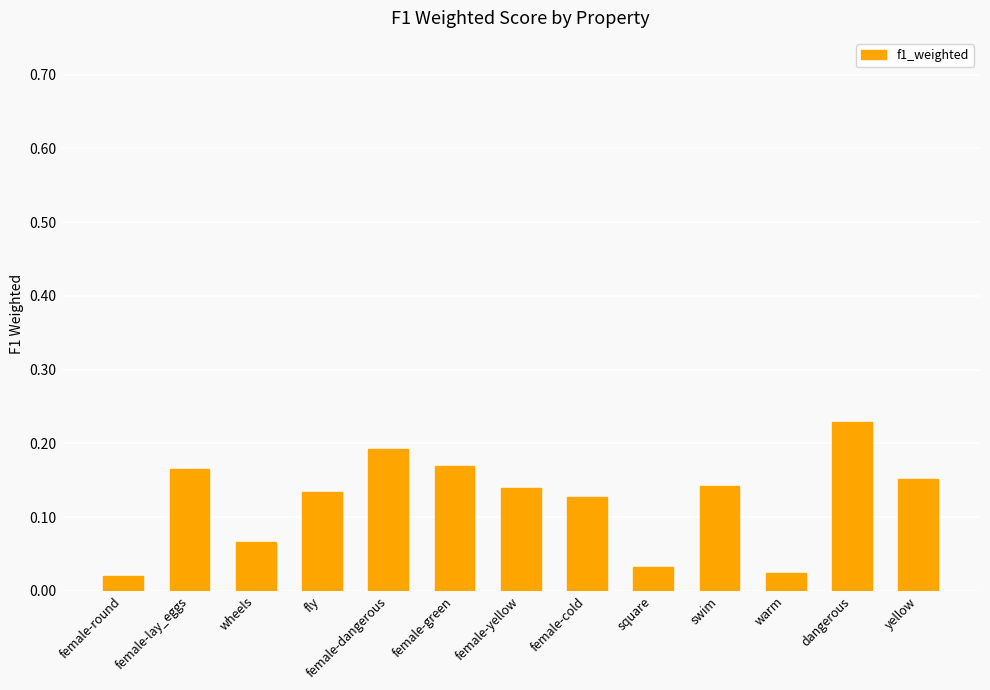

Between female-dangerous and female-yellow, which is larger?

female-dangerous